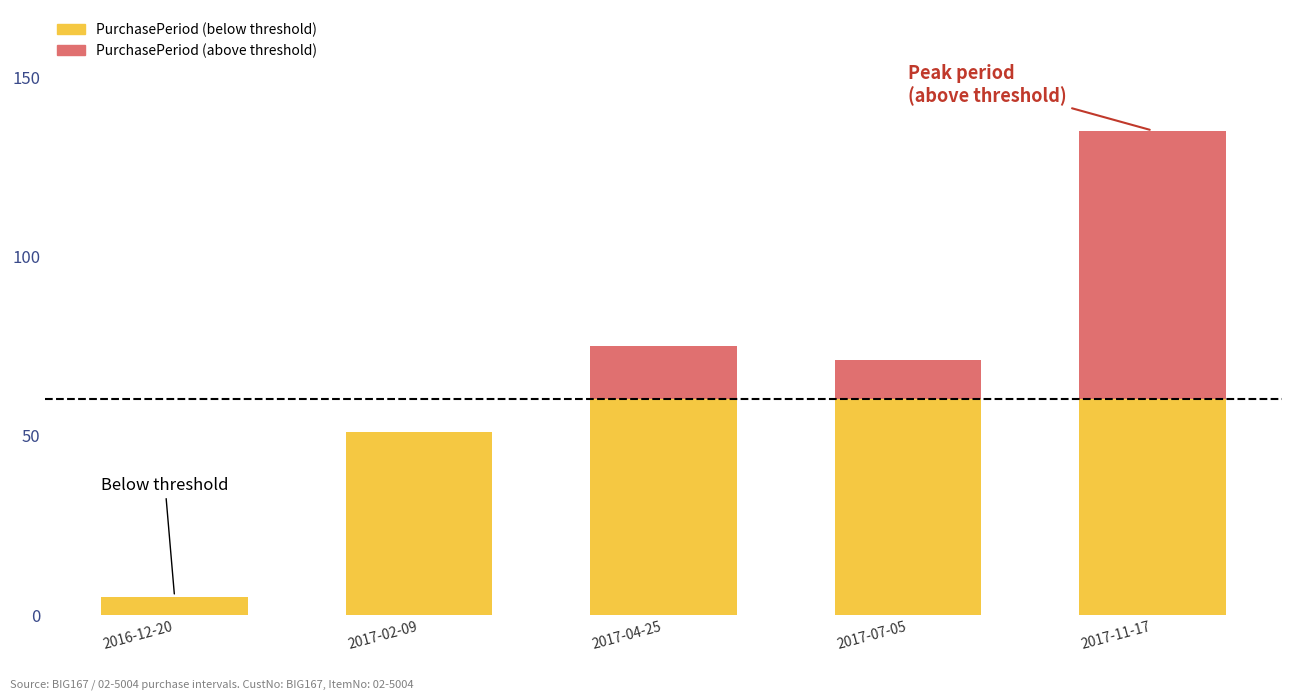

At which category is the sum across all series the highest?

2017-11-17